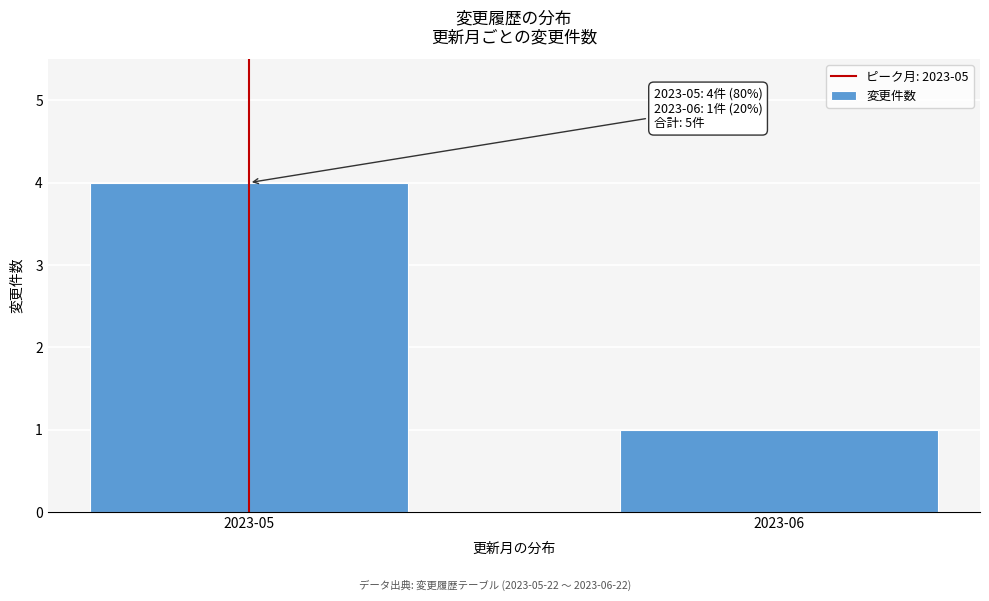

Reading left to right, extract all data points from this chart.

4	1